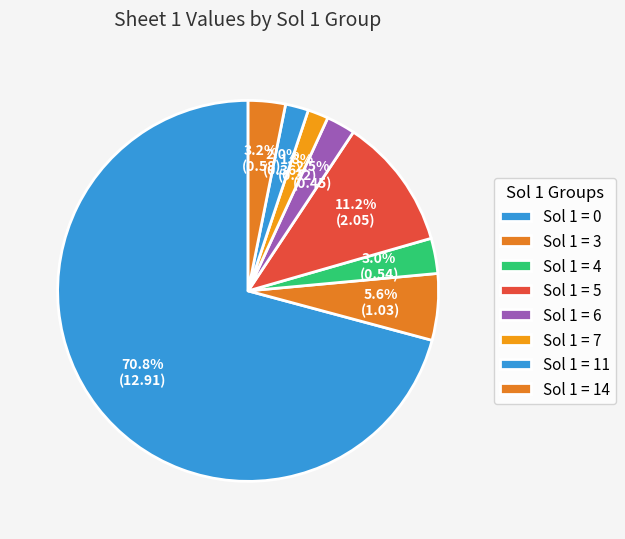

Count the number of slices in the pie.

8